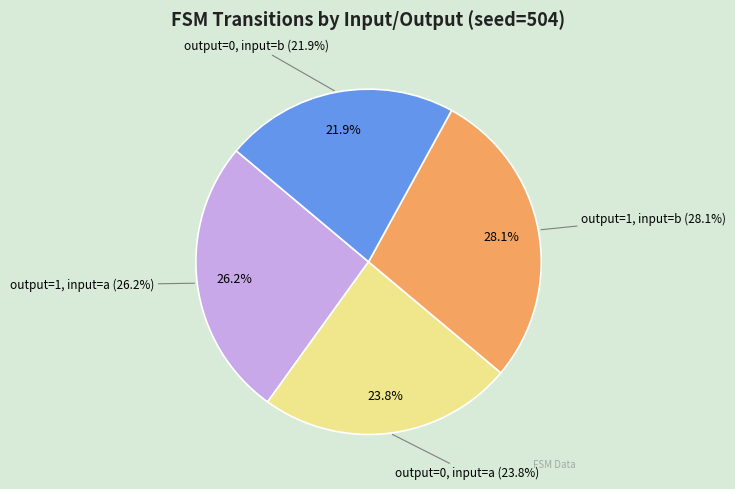

What portion of the pie excludes output=1, input=a?

73.8%